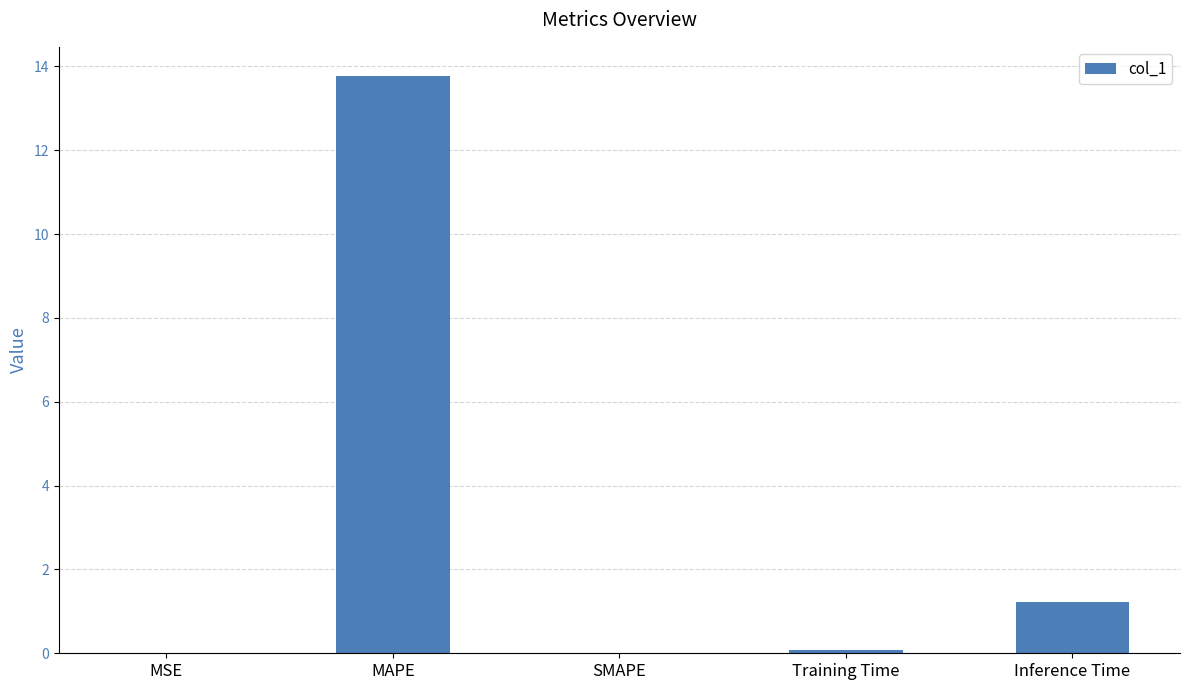

What is the sum of the values at MAPE and Inference Time?

15.0